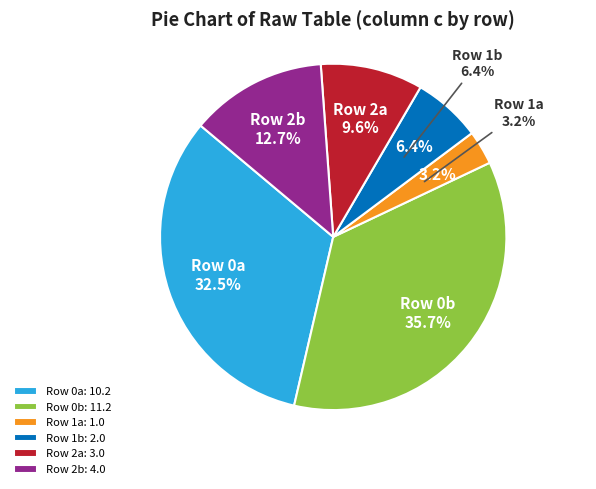

To the nearest percent, what is the difference between the largest and smallest slice percentages?

32%